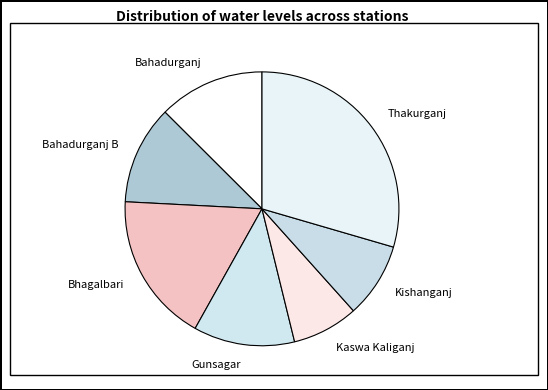

True or false: Bahadurganj accounts for 5% of the total.

False